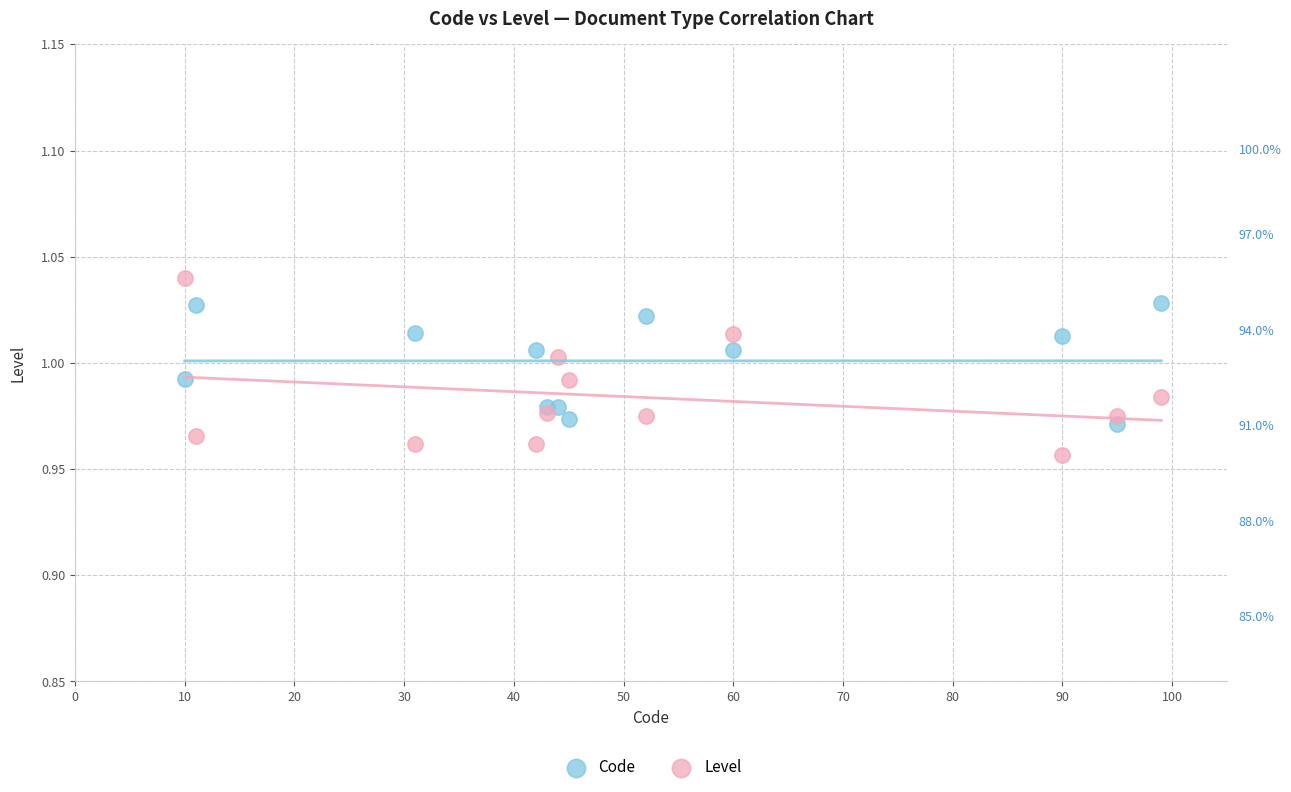

What is the X range (max minus min) for the scatter plot?

89.0